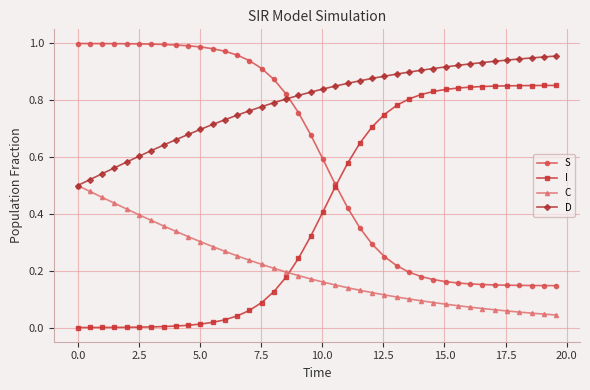

Which series has the largest total across all categories?

D